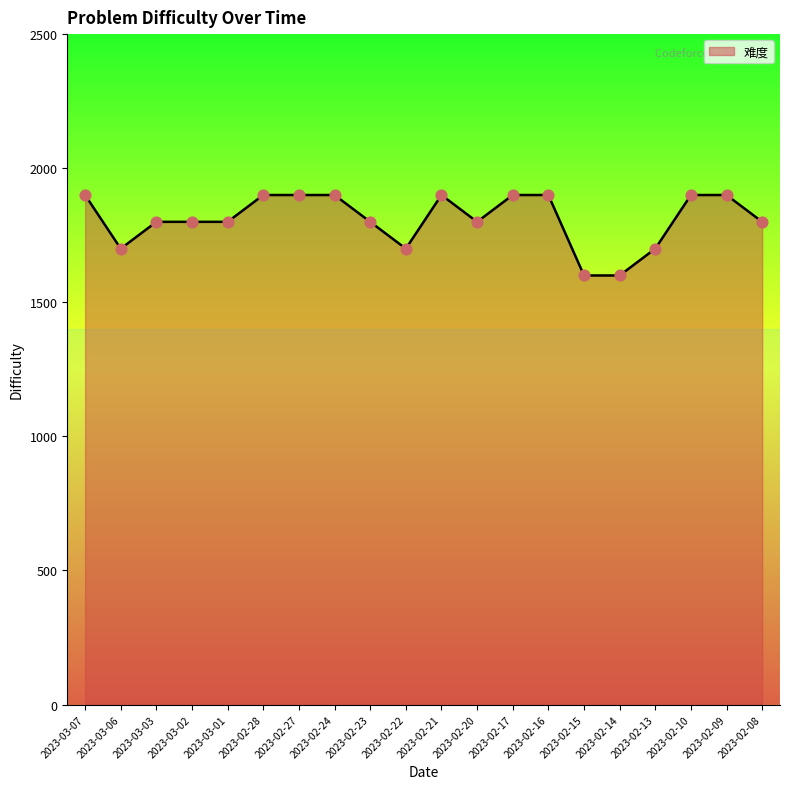

Approximately how many times larger is the value at 2023-02-28 compared to 2023-02-17?

1.0